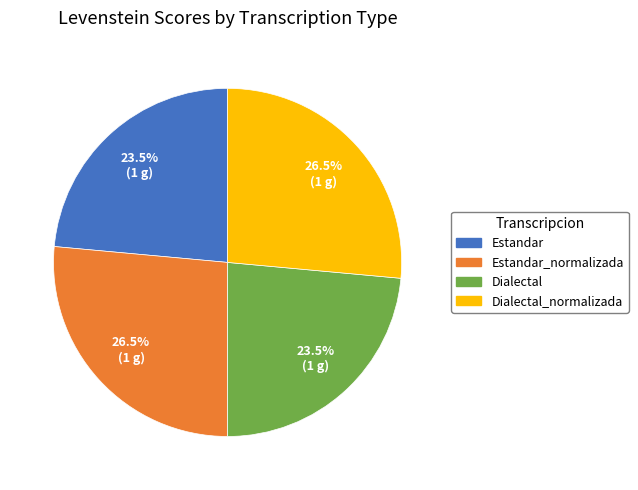

To the nearest percent, what is the average slice percentage?

25%